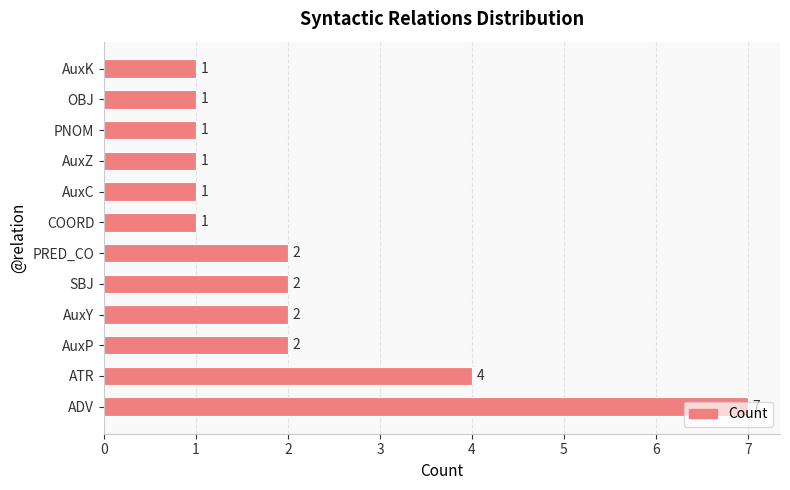

How many bars are there in total?

12